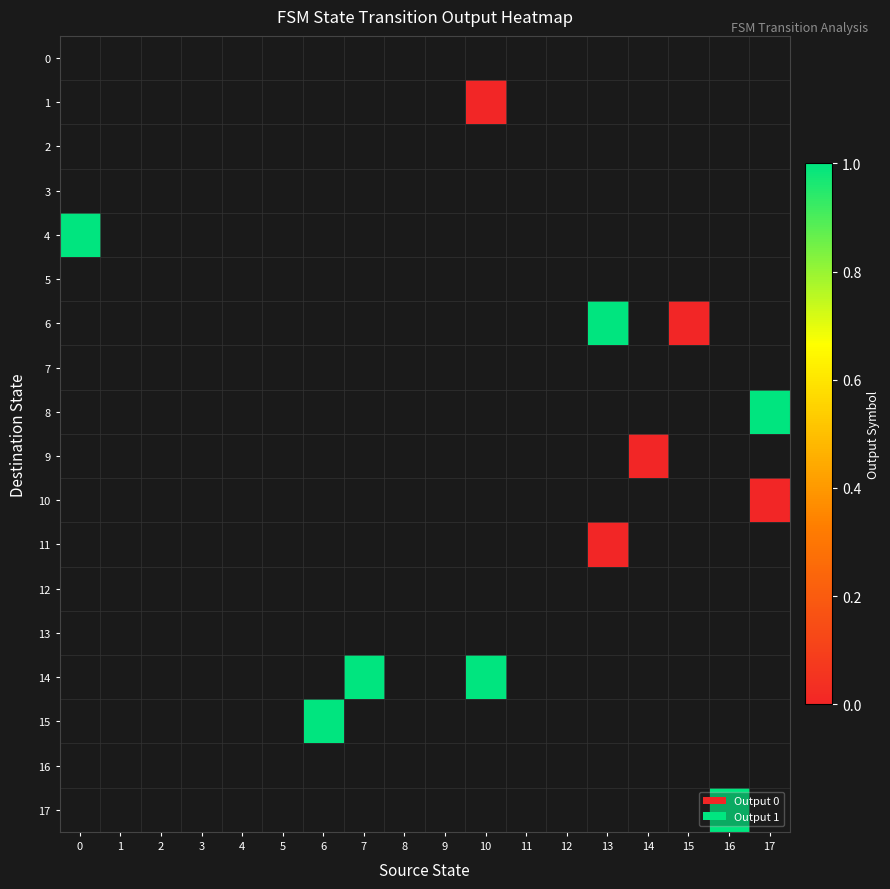

What is the greatest value displayed?

1.0